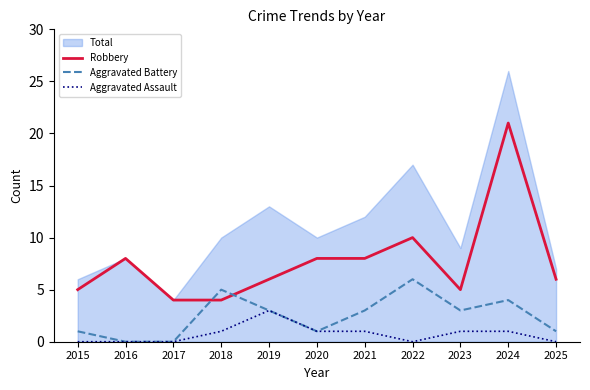

What is the difference between the Aggravated Battery values at 2024 and 2019?

1